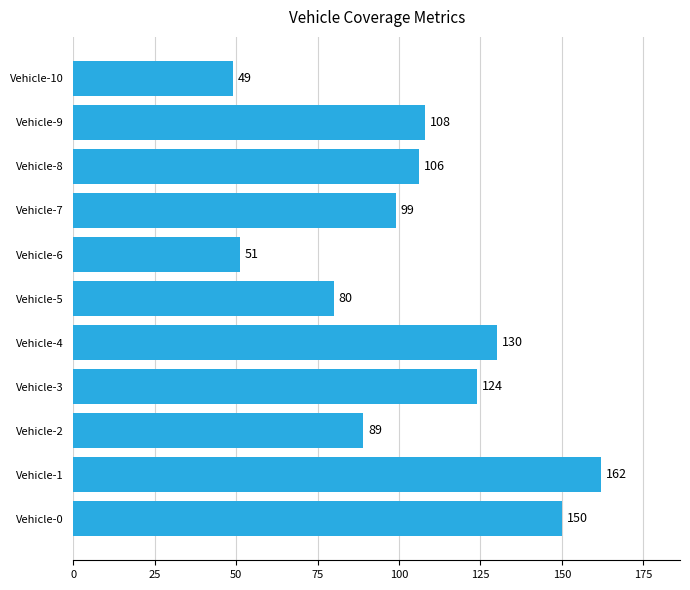

Which has a higher value, Vehicle-1 or Vehicle-8?

Vehicle-1